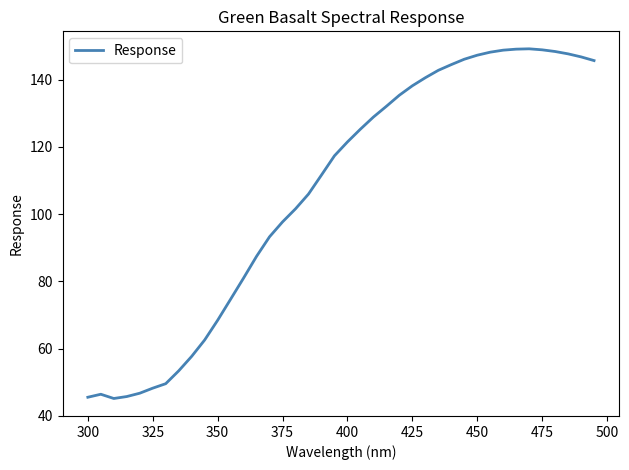

What is the smallest value displayed?

45.2